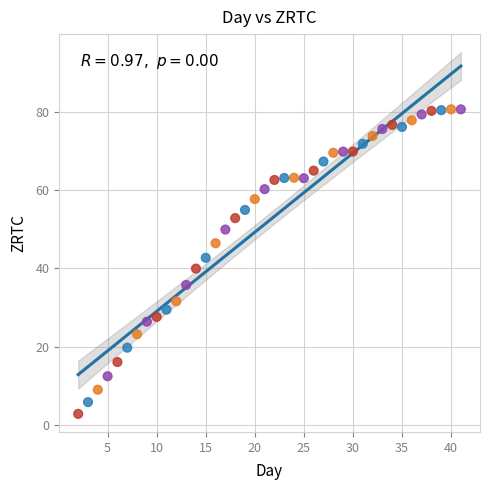

What is the range of X values (max minus min)?

39.0